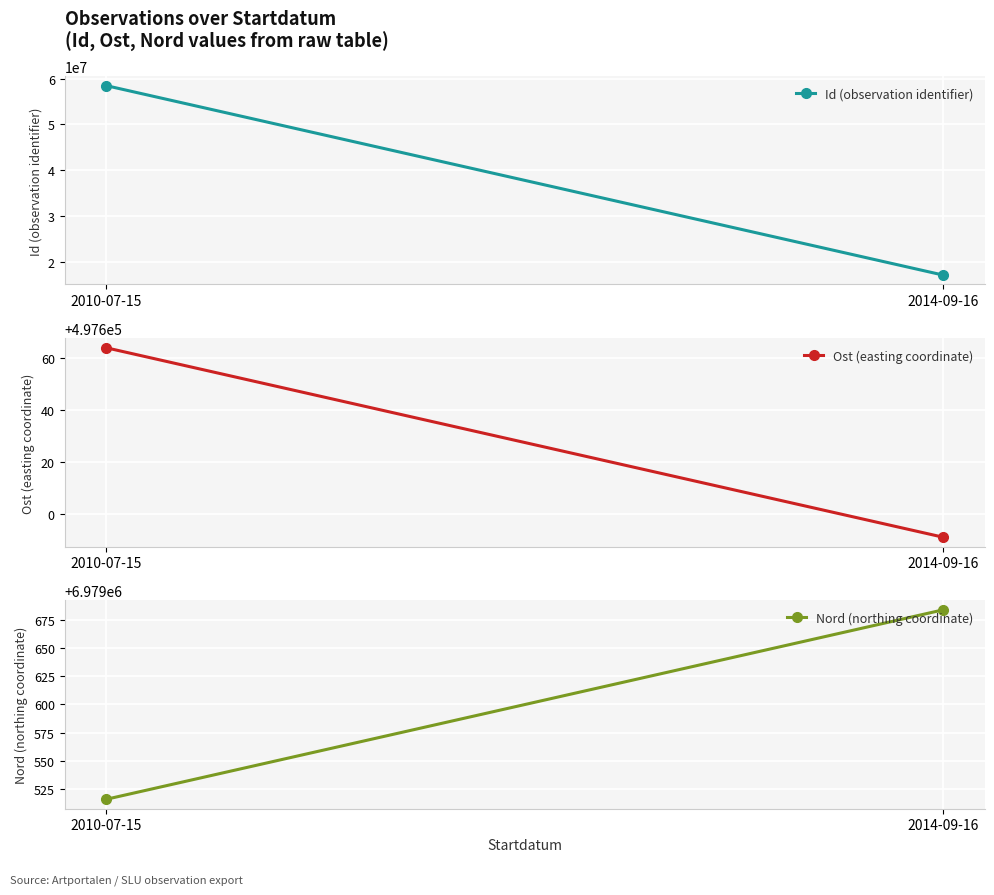

List the labels in order of Nord (northing coordinate) value, largest first.

2014-09-16, 2010-07-15